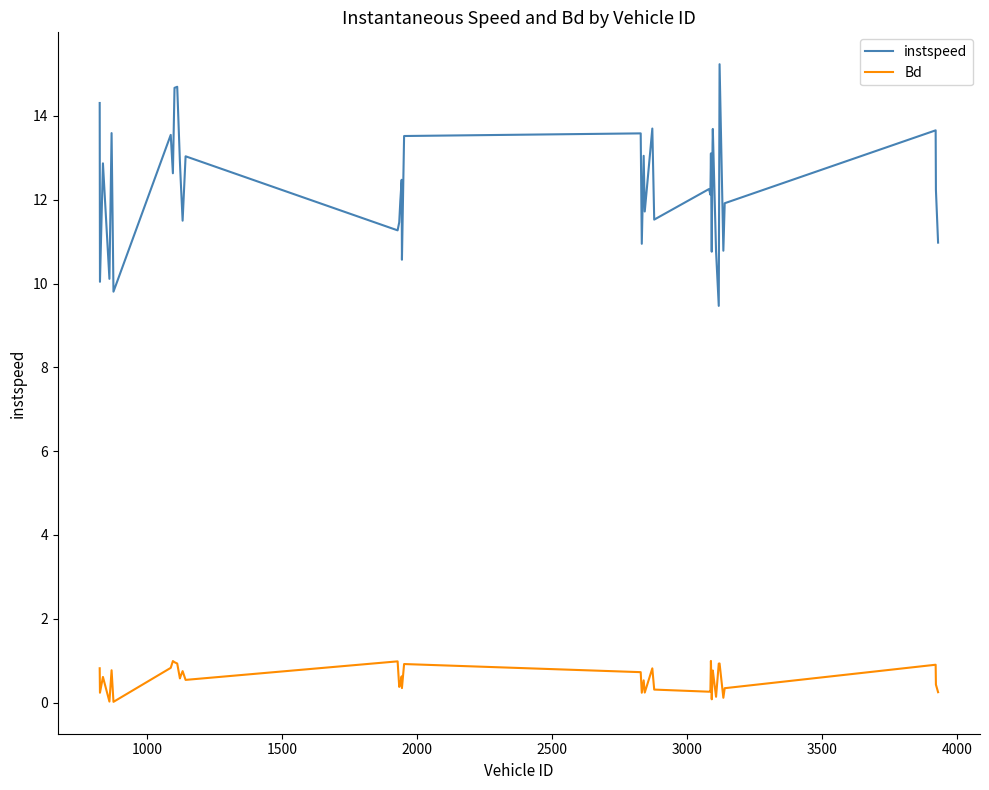

List the series in order of their overall mean, highest first.

instspeed, Bd